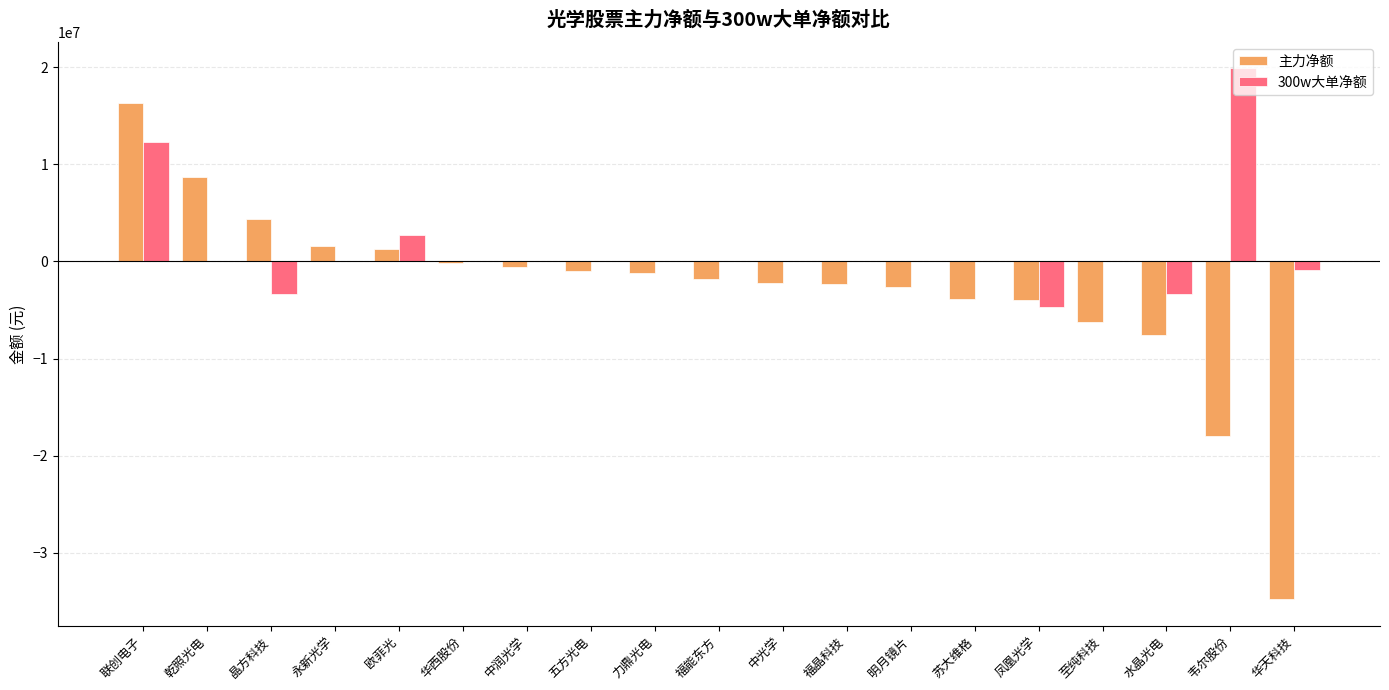

Which series has the largest range (max minus min)?

主力净额